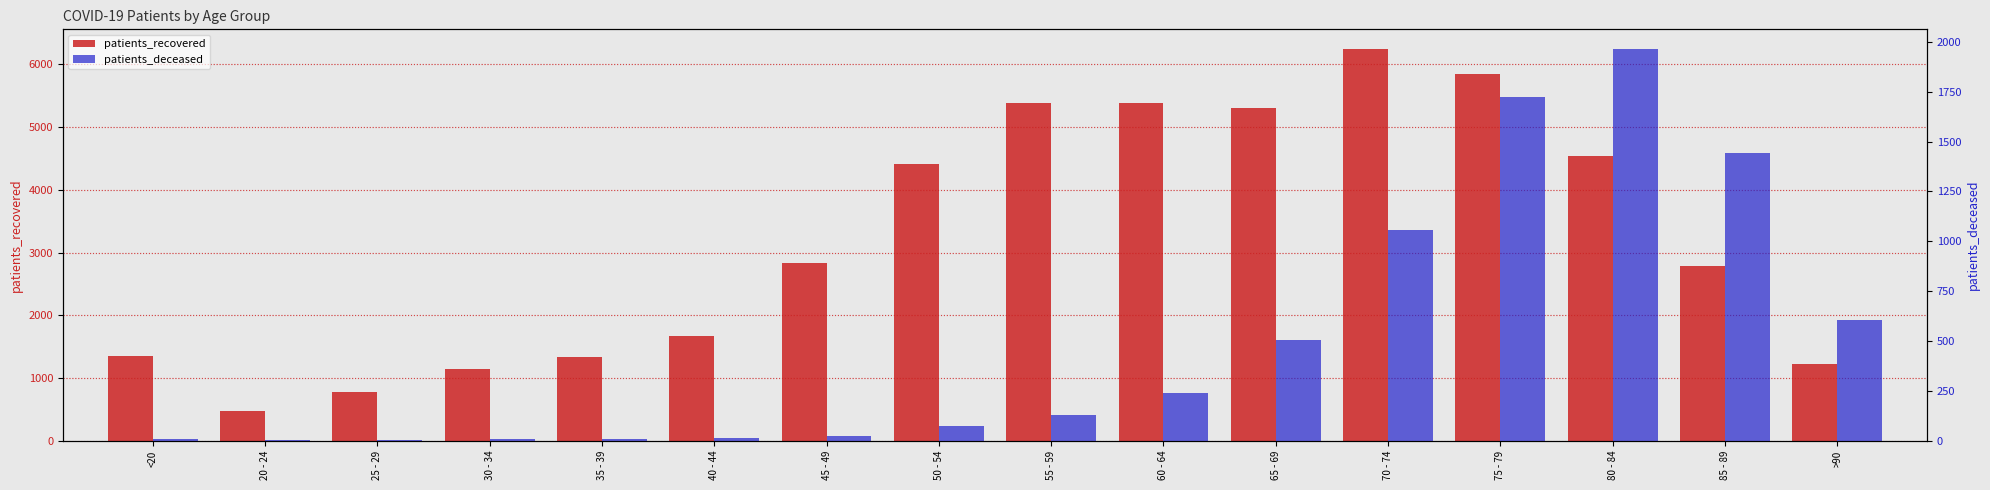

Between 65 - 69 and 75 - 79, which series saw the biggest shift?

patients_deceased